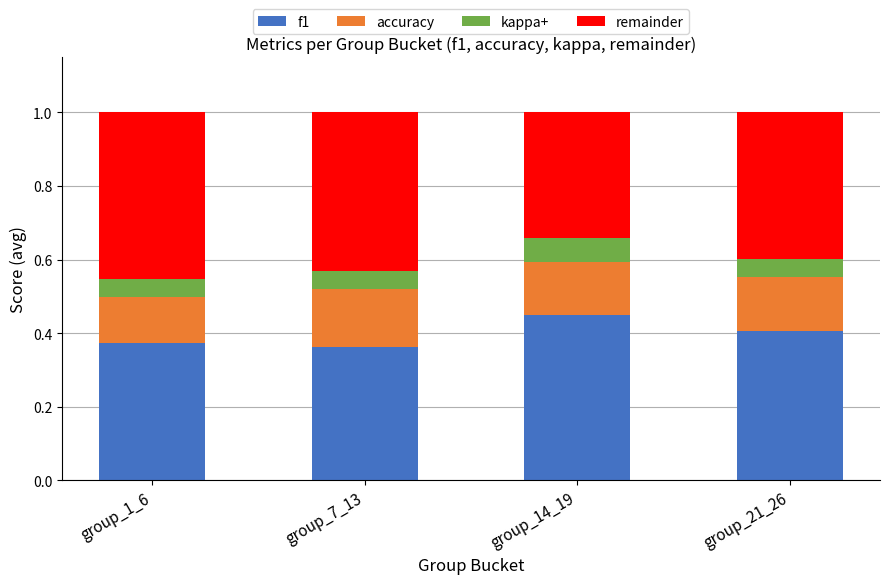

Which category has the highest value in the f1 series?

group_14_19